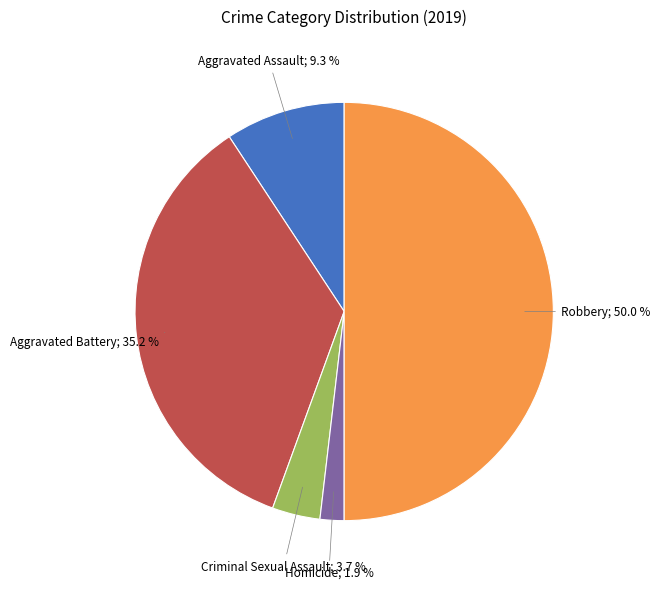

Which slice is the smallest?

Homicide